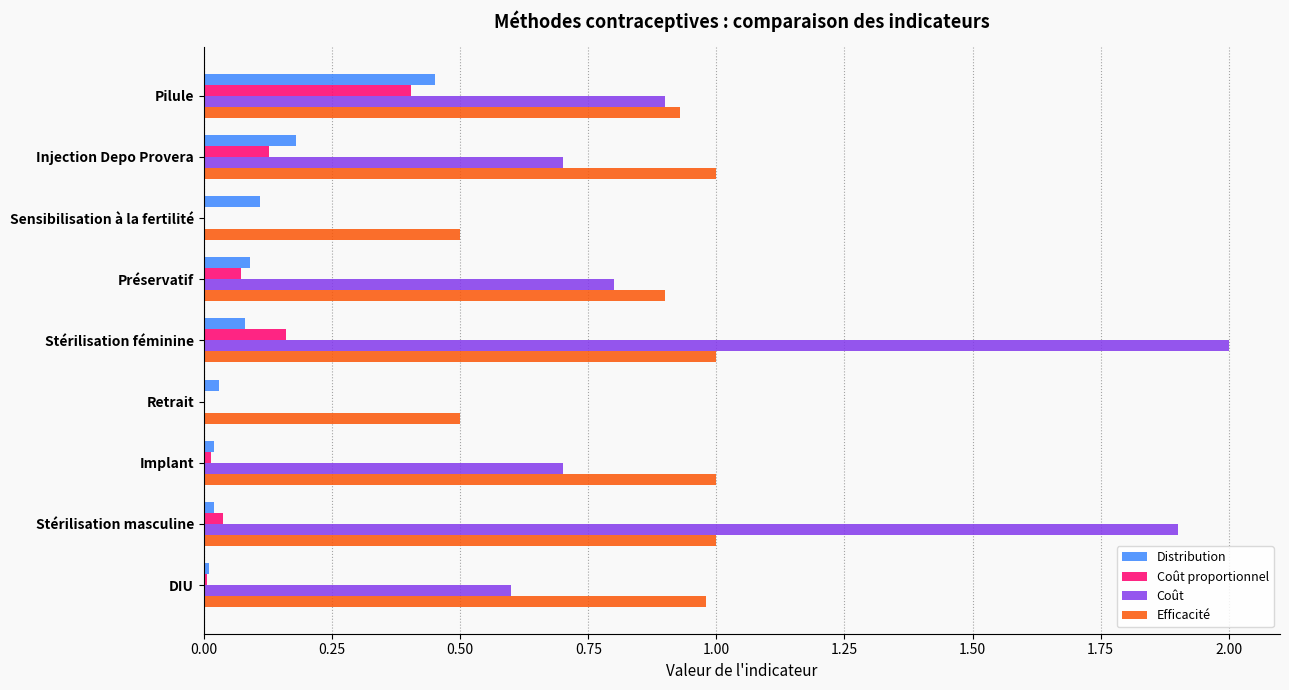

The Distribution series shows 0.2 at Injection Depo Provera. True or false?

True